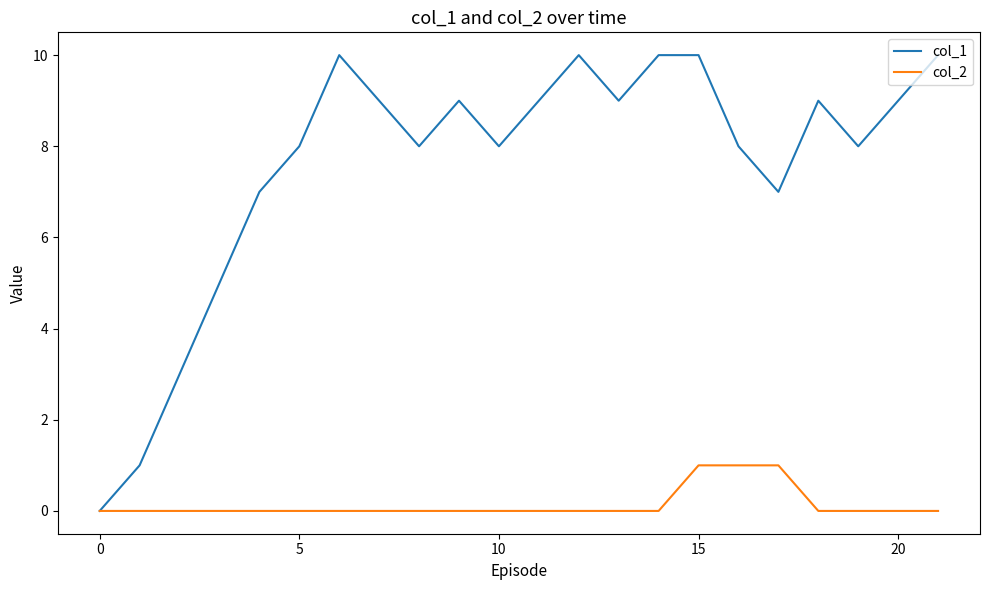

List the series in order of their peak value, highest first.

col_1, col_2